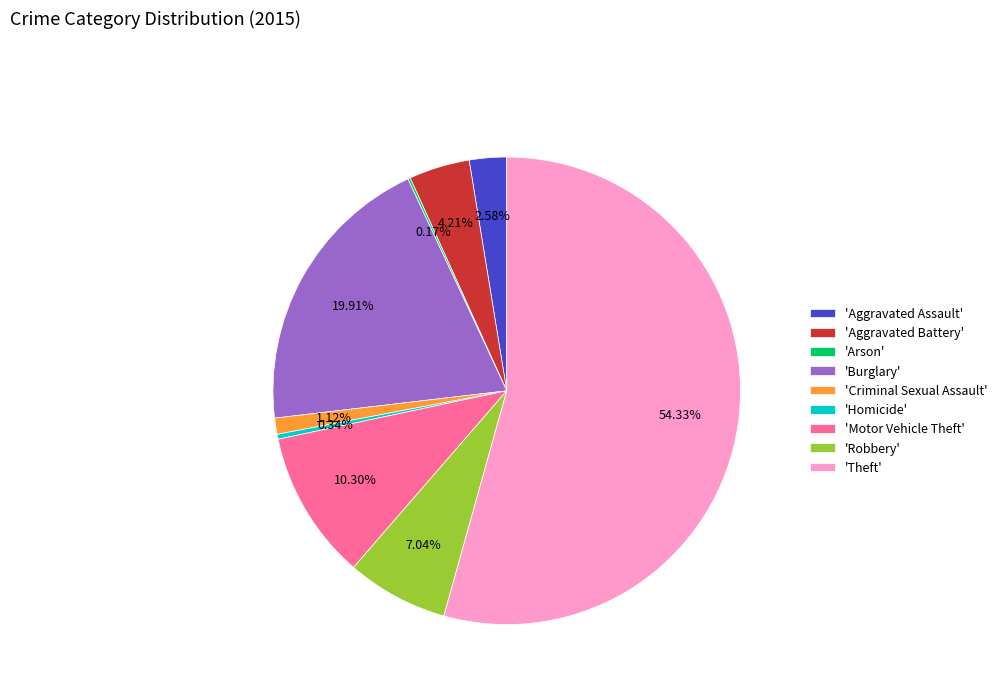

Which category has the biggest portion of the pie?

'Theft'